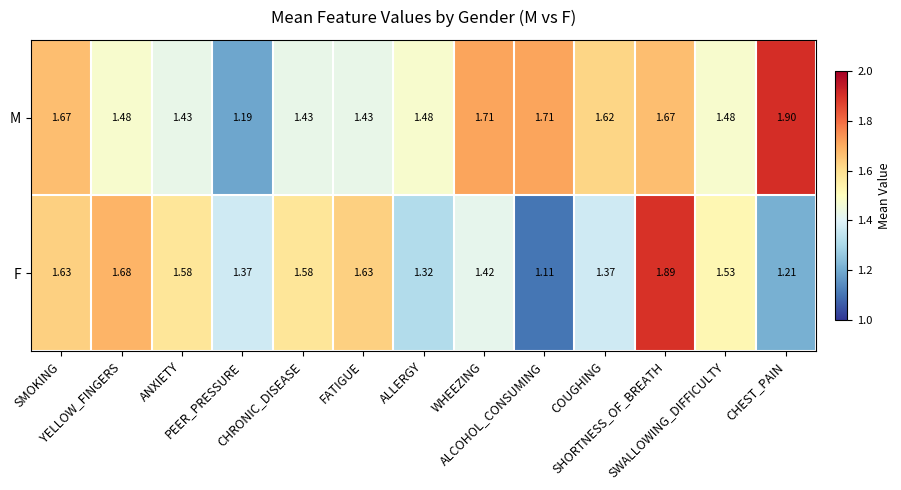

Rank the series by their maximum value, from highest to lowest.

M, F